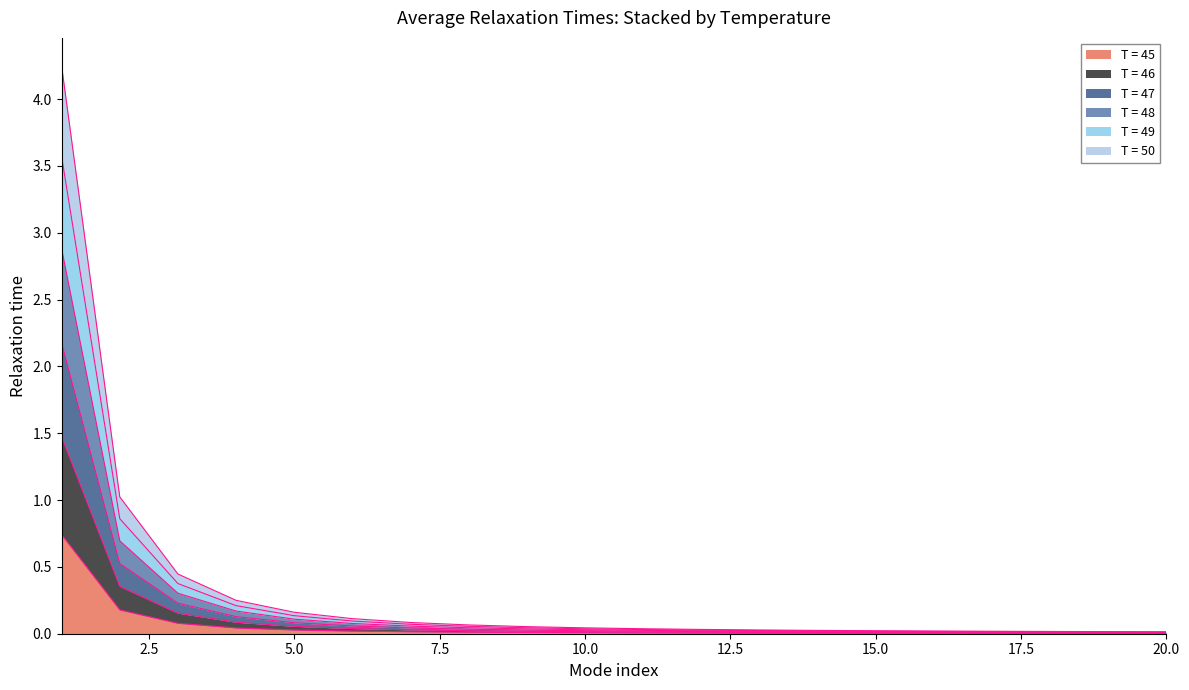

Count the number of data series in this chart.

6